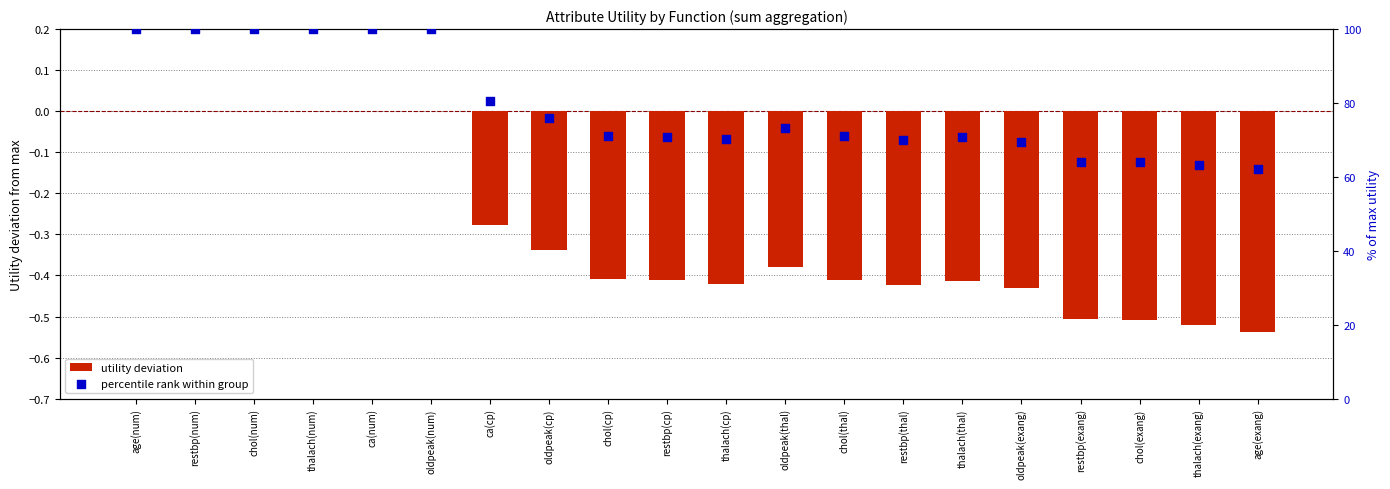

What is the total value across all series at chol(cp)?

70.6